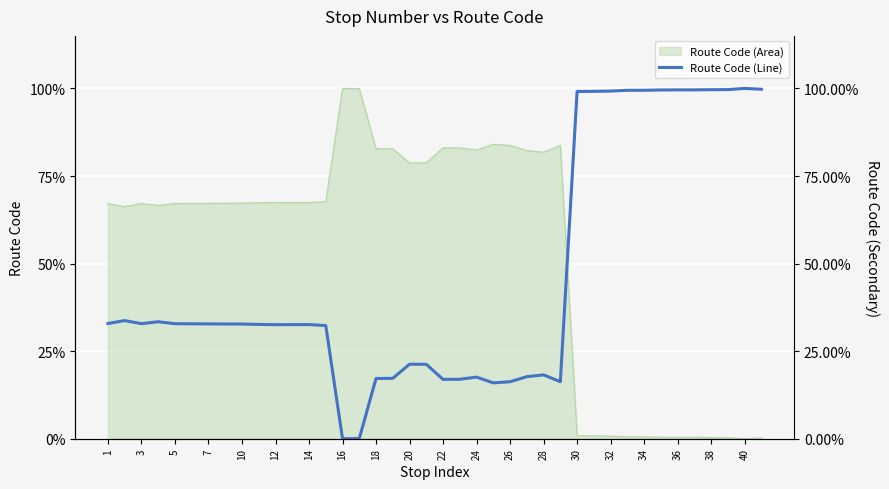

How many categories are shown in the chart?

40